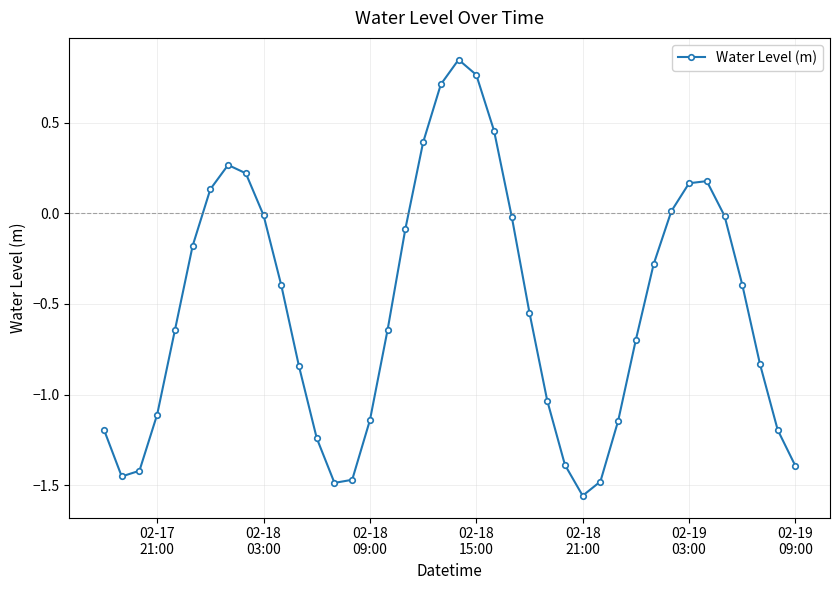

What is the value of the 11th point from the left?

-0.4